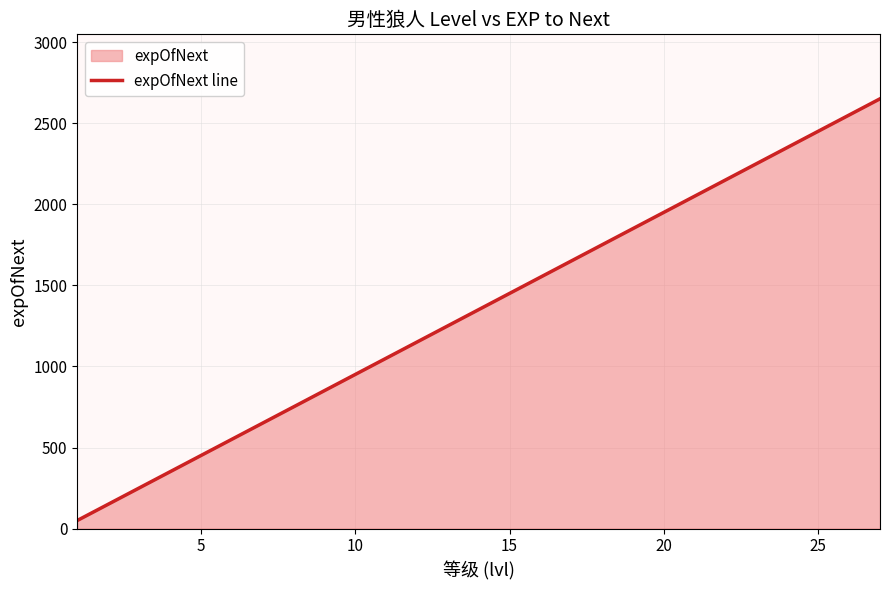

How many lines are shown in the chart?

1